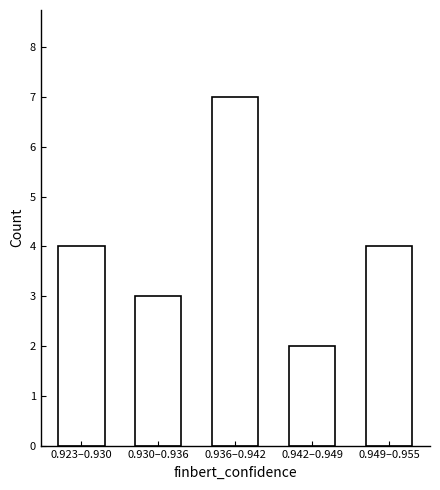

Reading left to right, extract all data points from this chart.

0.923–0.930=4	0.930–0.936=3	0.936–0.942=7	0.942–0.949=2	0.949–0.955=4